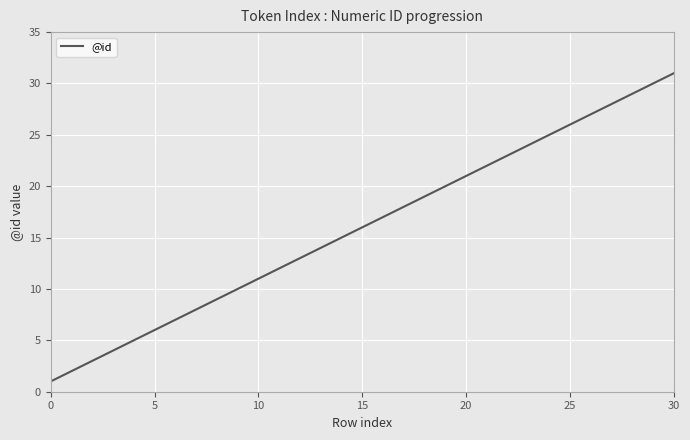

What is the greatest value displayed?

31